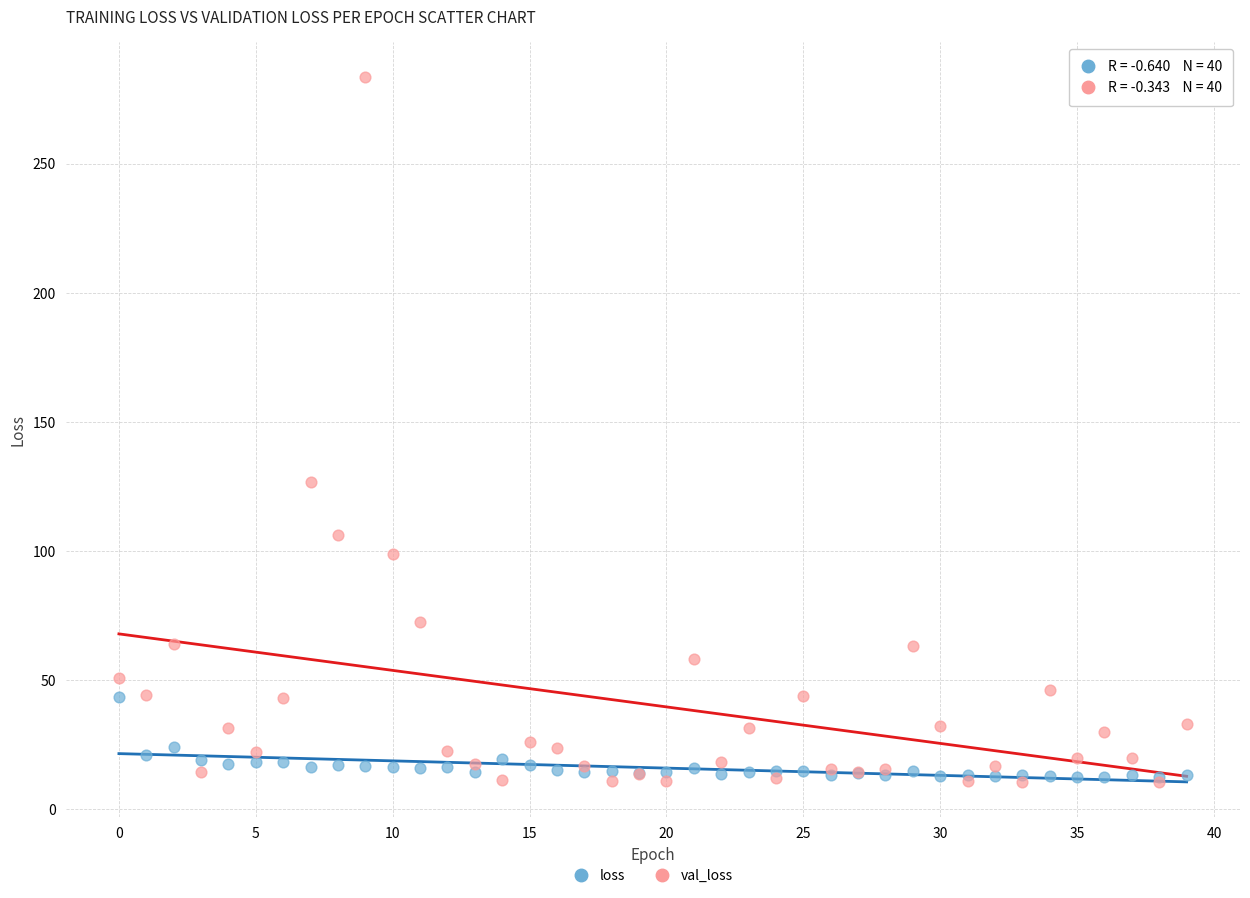

In the val_loss series, what Y value is closest to 146?

126.6